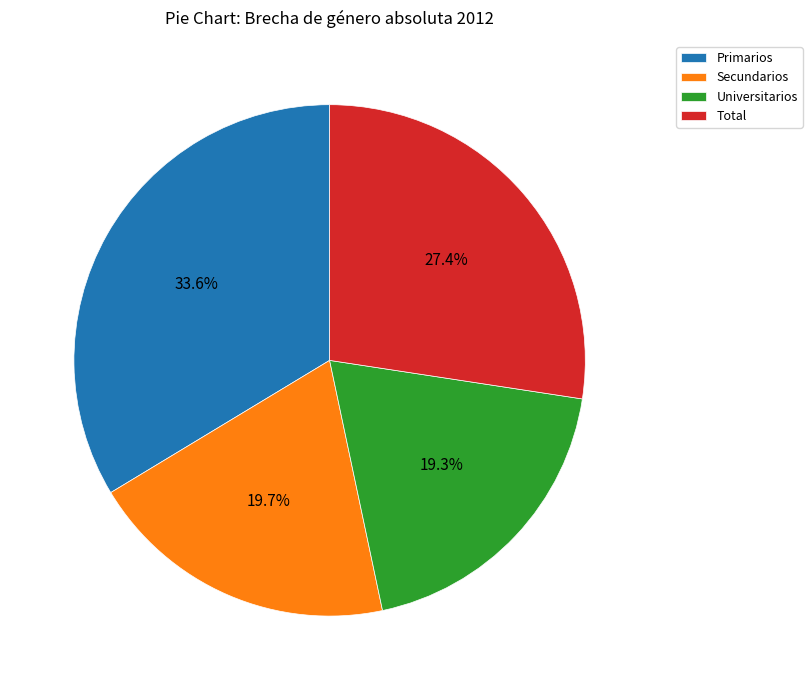

What percentage is the Primarios slice, to the nearest percent?

34%